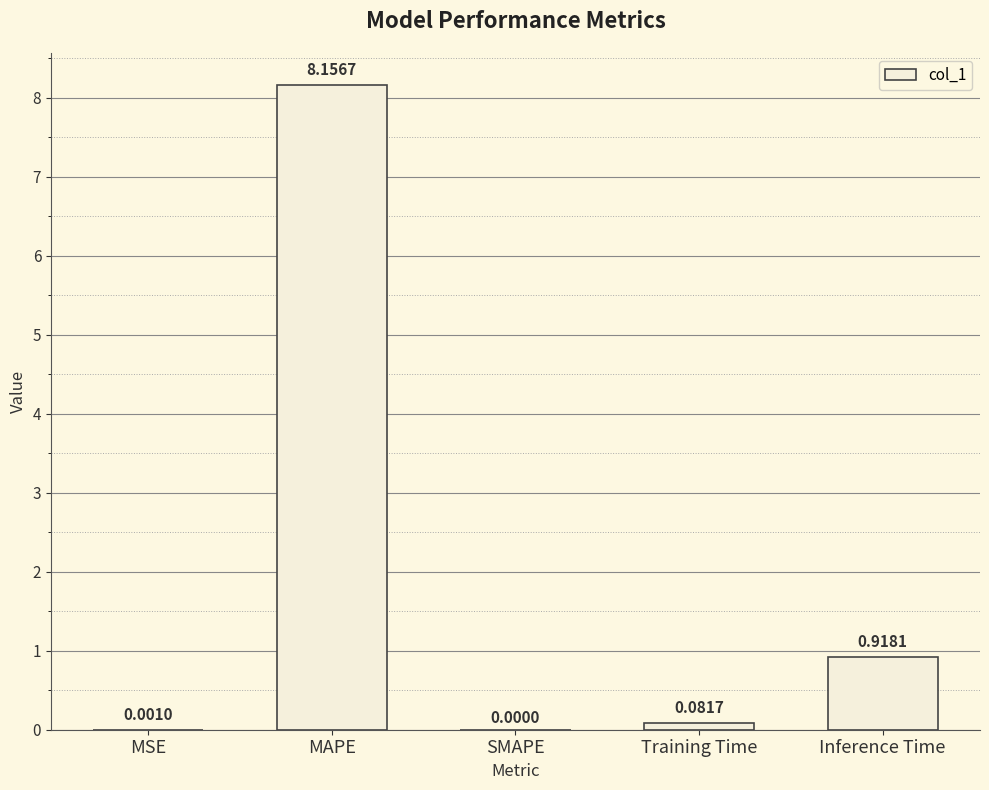

At which label is the value closest to 4?

Inference Time